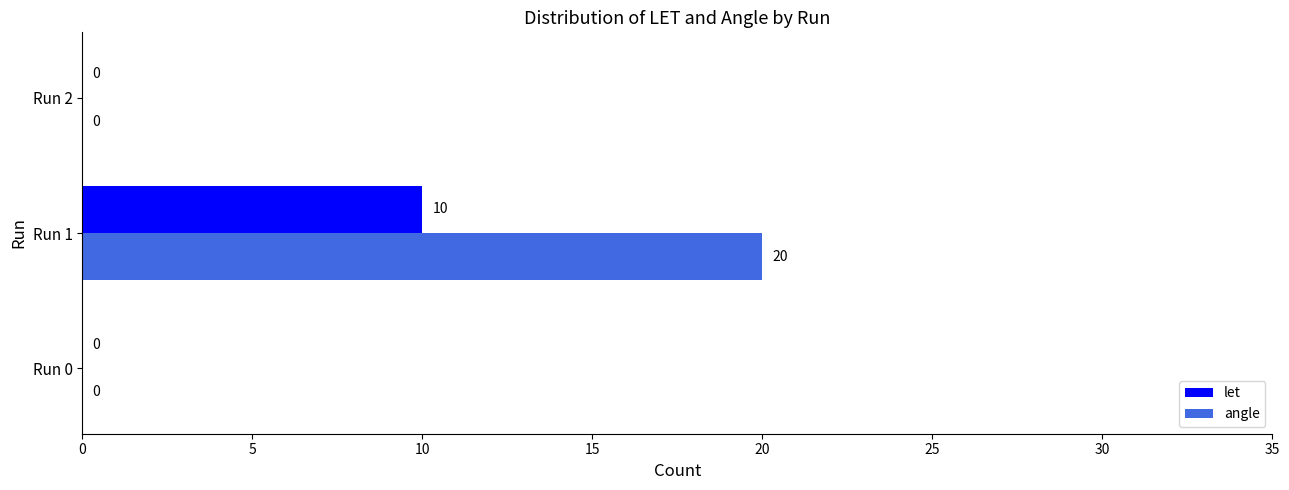

How many distinct data groups are displayed?

2